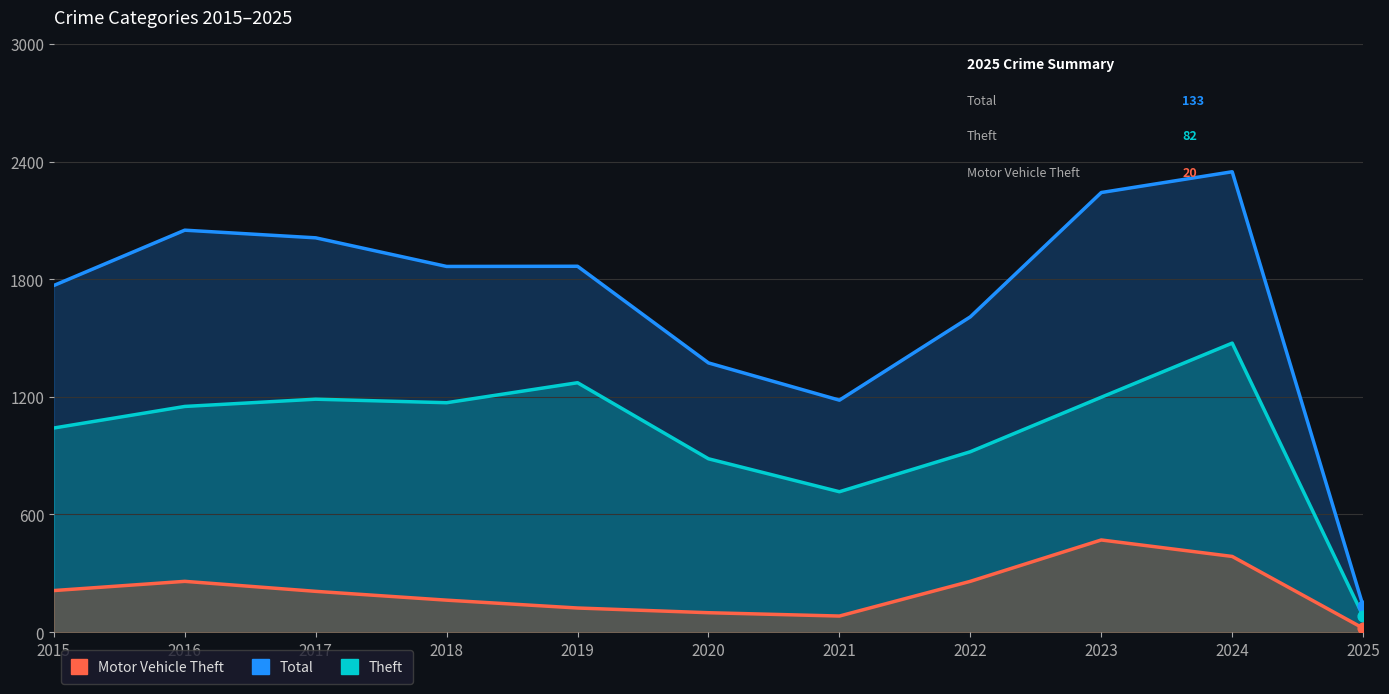

Is the value of Theft at 2022 greater than the value of Total at 2023?

No